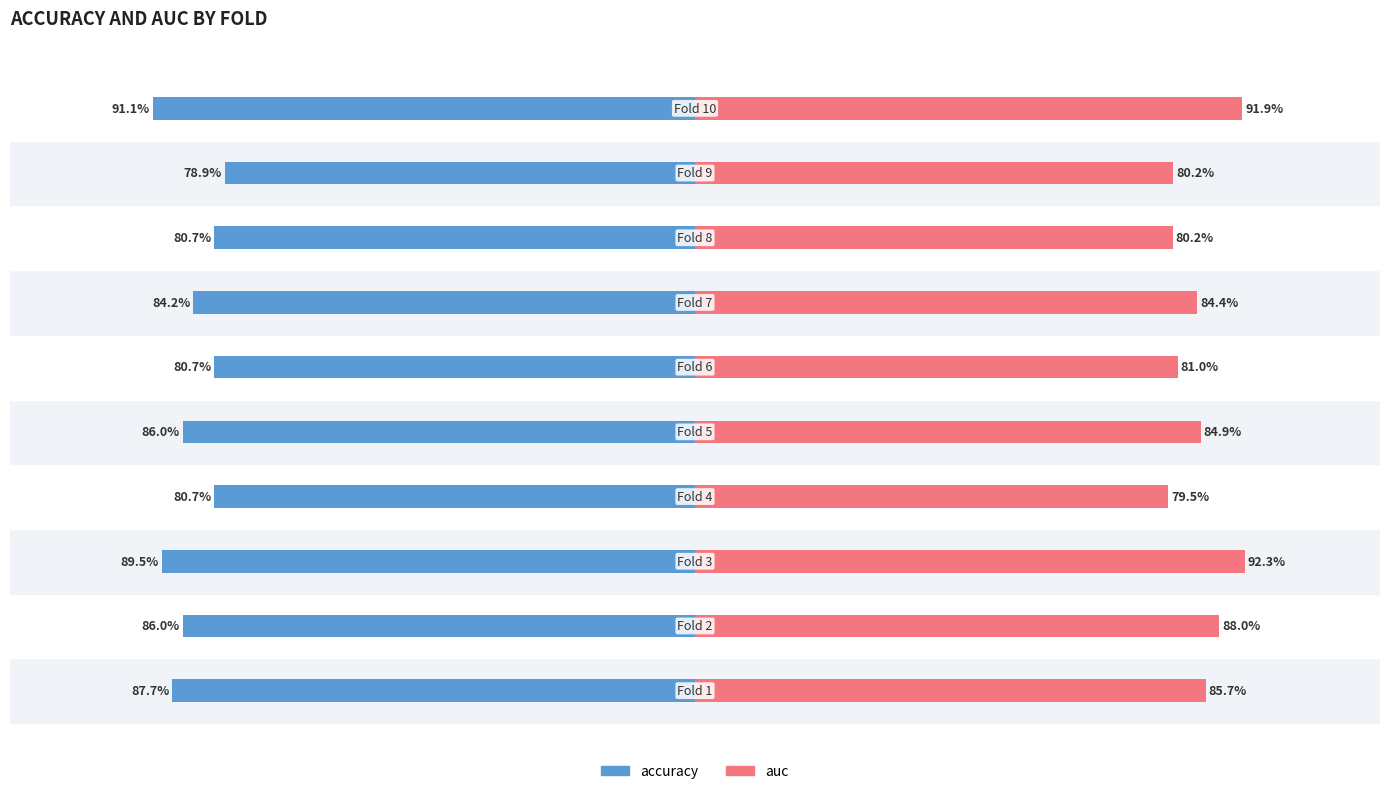

Is the value of auc at 0 greater than the value of accuracy at 8?

Yes